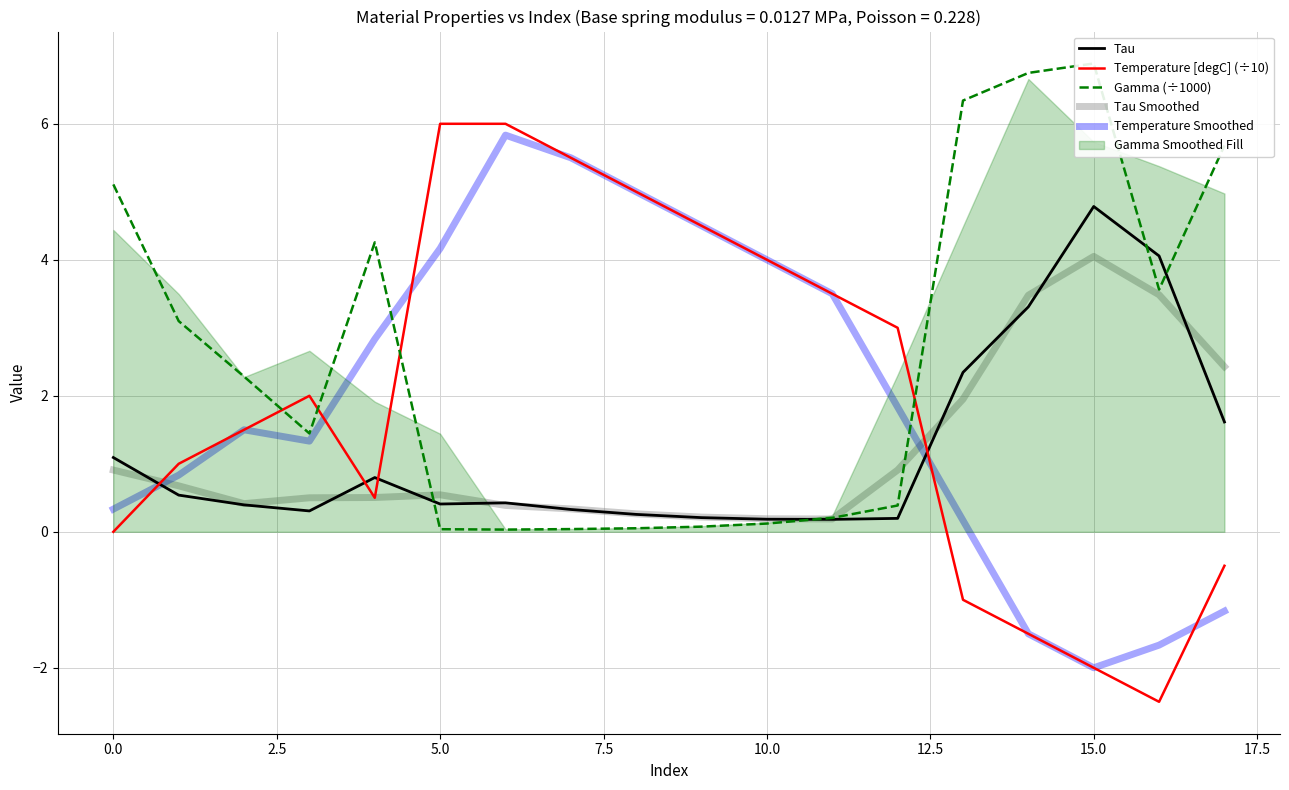

The value of Temperature Smoothed at 12 is 2.9. True or false?

False